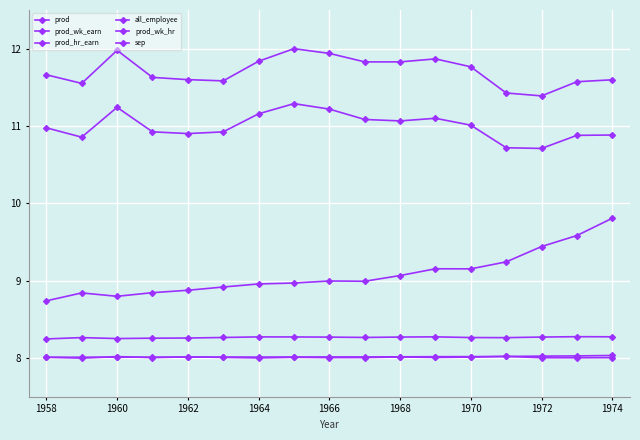

How many lines are shown in the chart?

6